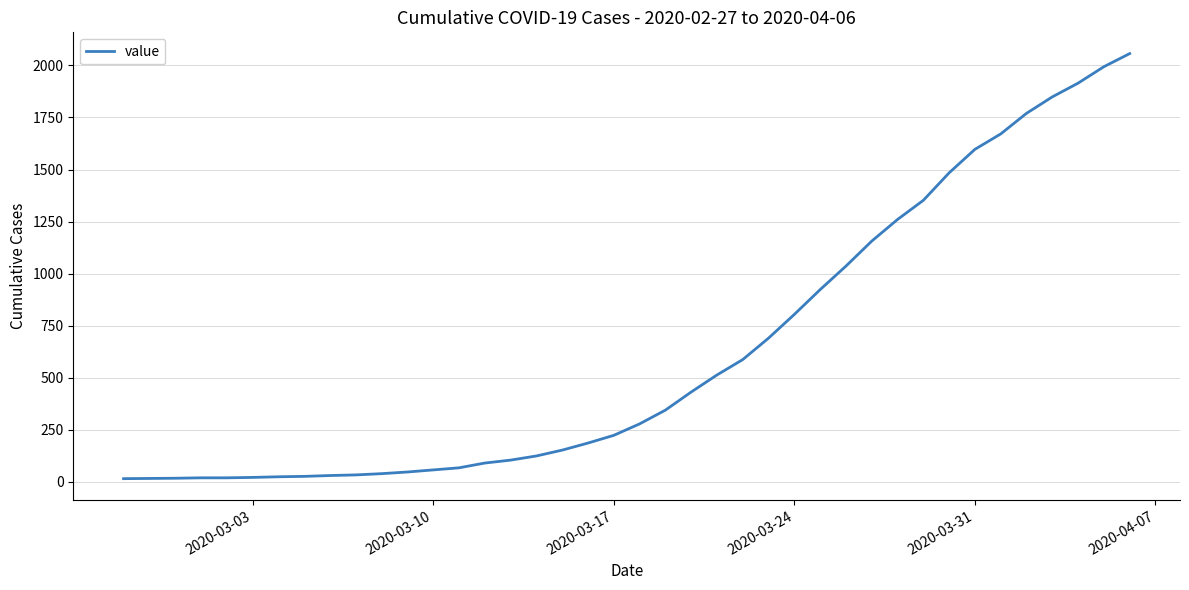

What is the maximum value shown in the chart?

2057